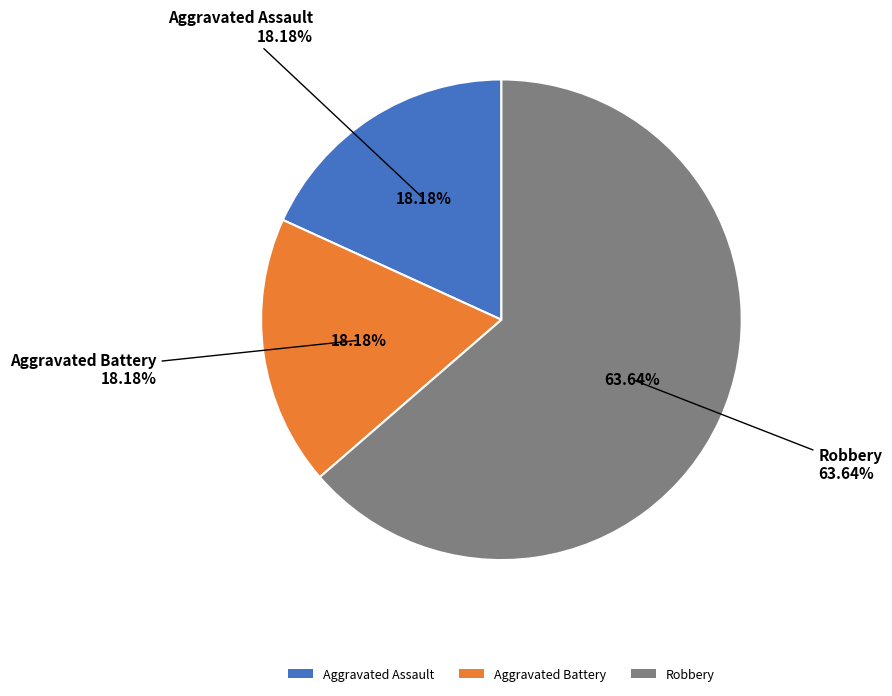

To the nearest percent, what is the average slice percentage?

33%